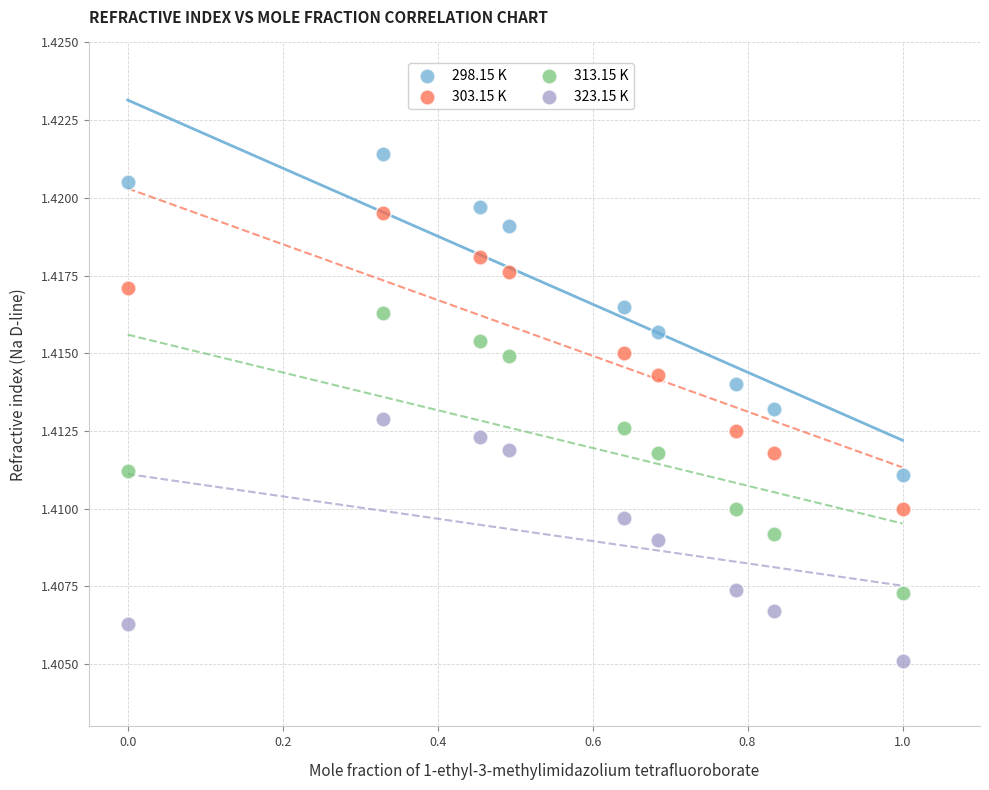

What are all the series names shown in the legend?

298.15 K, 303.15 K, 313.15 K, 323.15 K